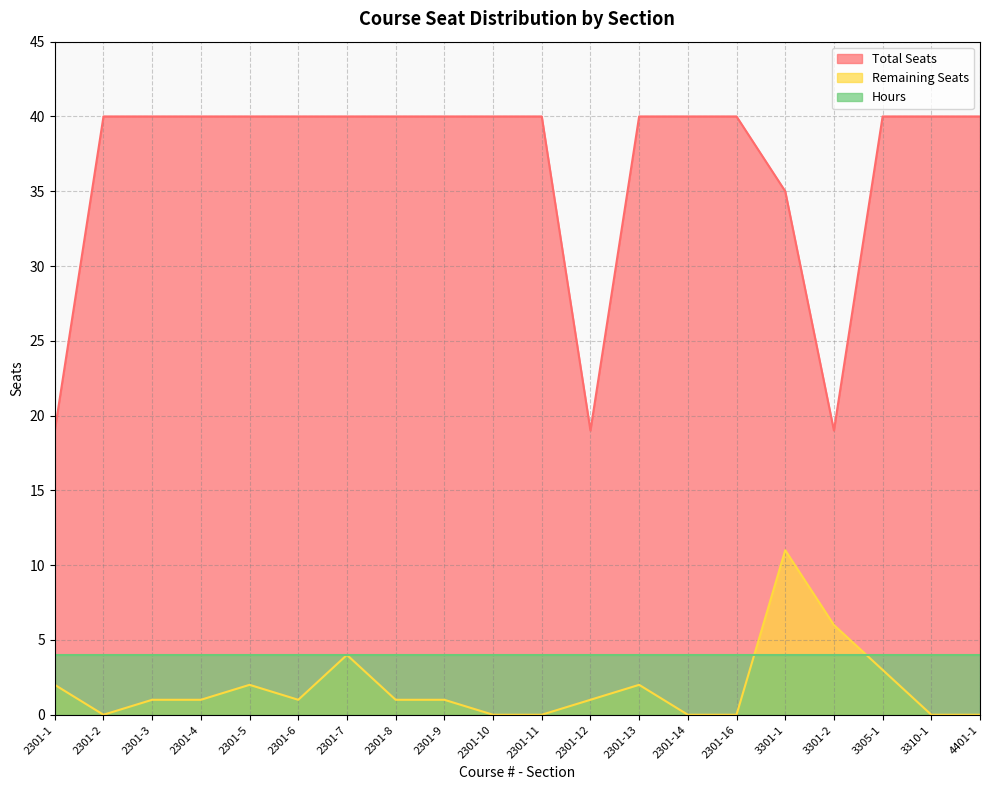

Is it true that Remaining Seats equals 2 at 2301-13?

True